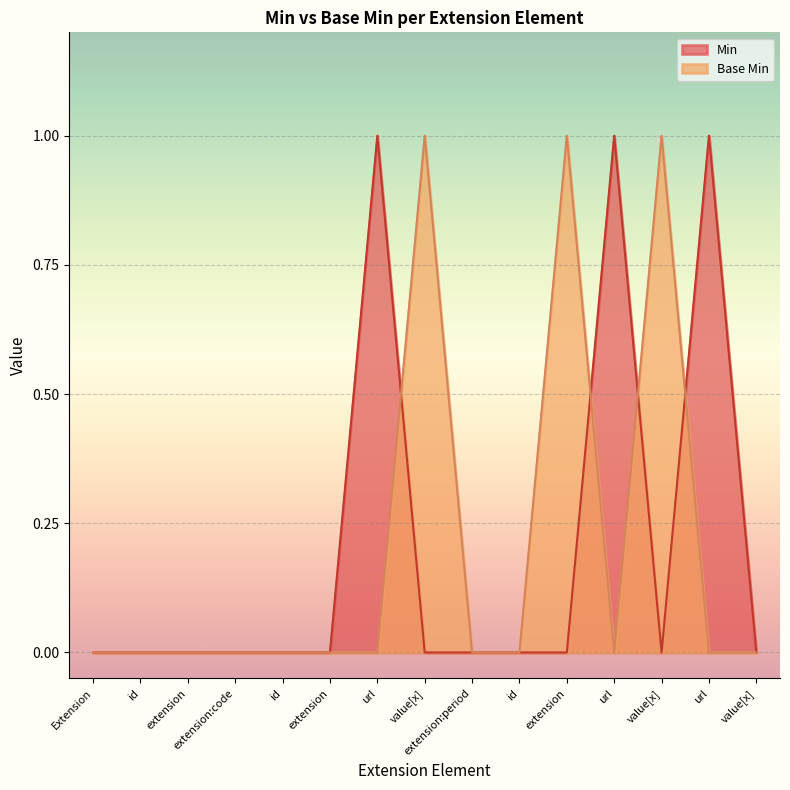

True or false: the data shows 0 at value[x].

False